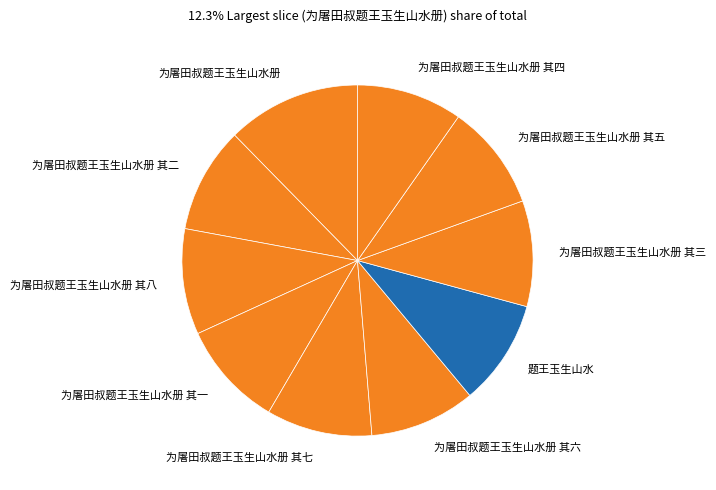

Does 为屠田叔题王玉生山水册 其一 account for over 50% of the chart?

No